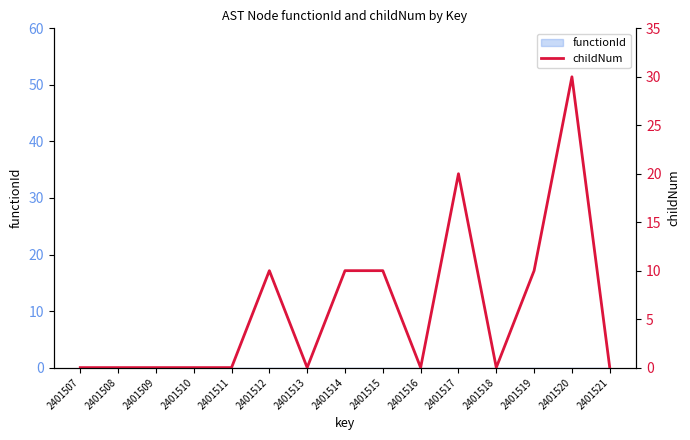

Reading right to left, what are all the values shown in this chart?

0	30	10	0	20	0	10	10	0	10	0	0	0	0	0